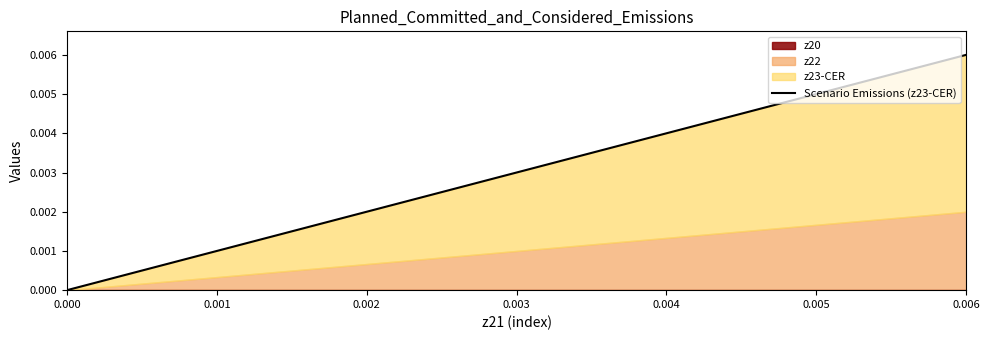

Does the chart display data point markers on the line(s)?

No